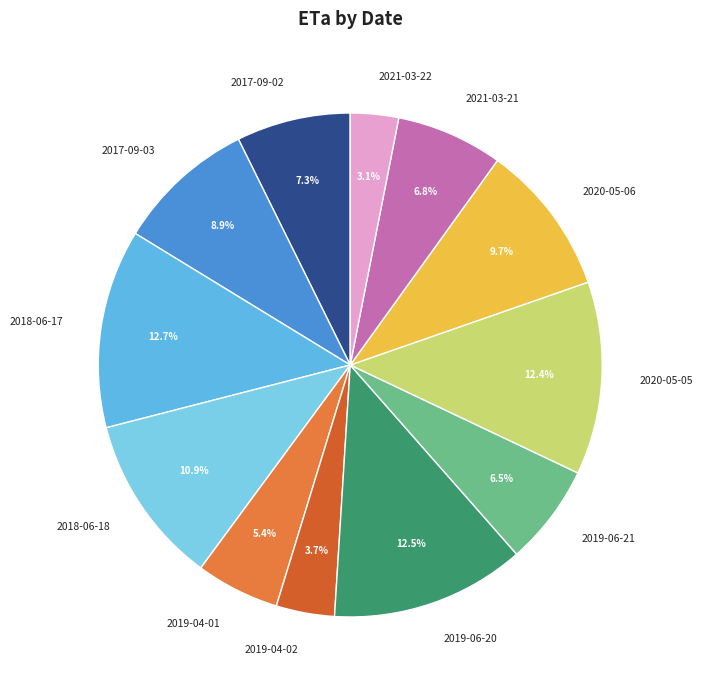

Does any single category account for the majority?

No